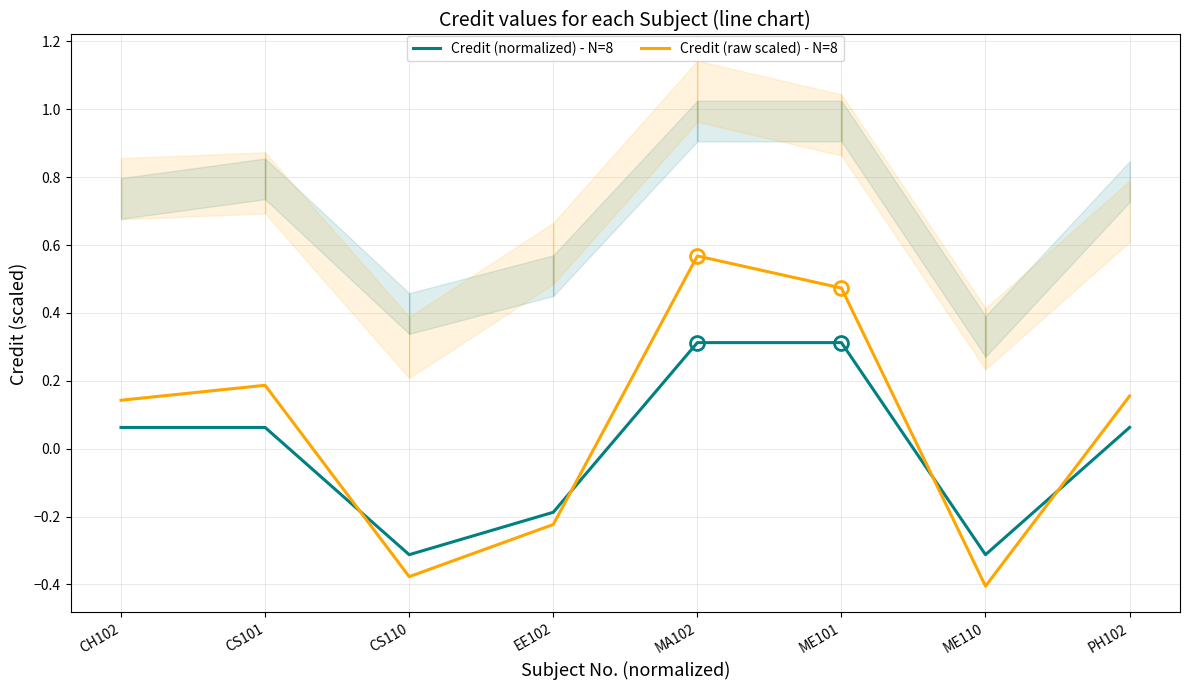

The Credit (raw scaled) - N=8 series shows 0.3 at MA102. True or false?

False